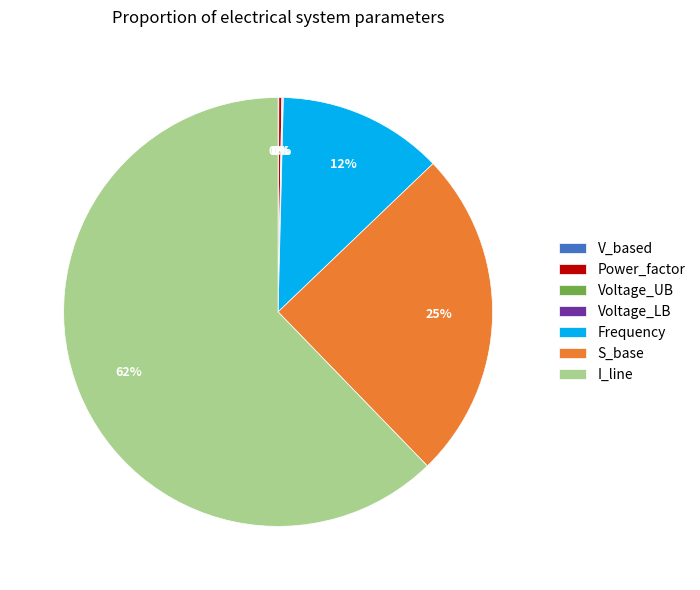

Is it true that I_line is 50% of the pie?

False